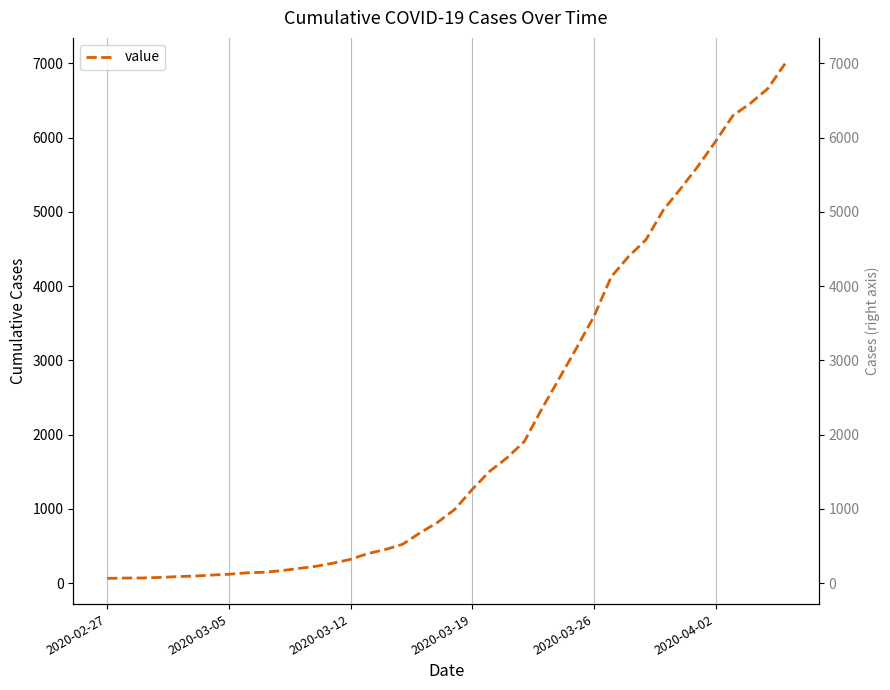

What is the maximum value shown in the chart?

6995